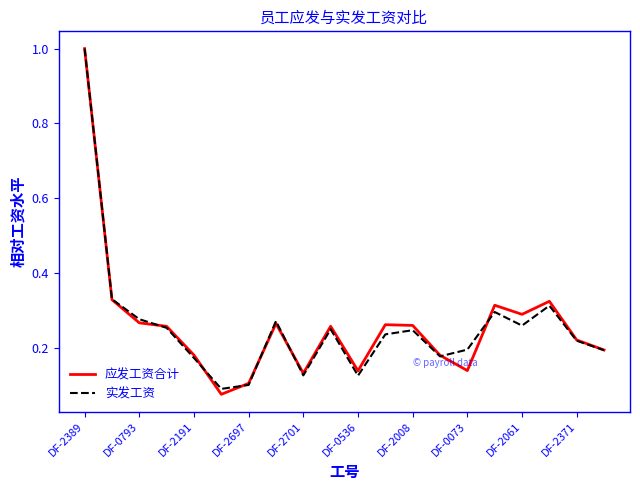

Does the chart have visible grid lines?

No